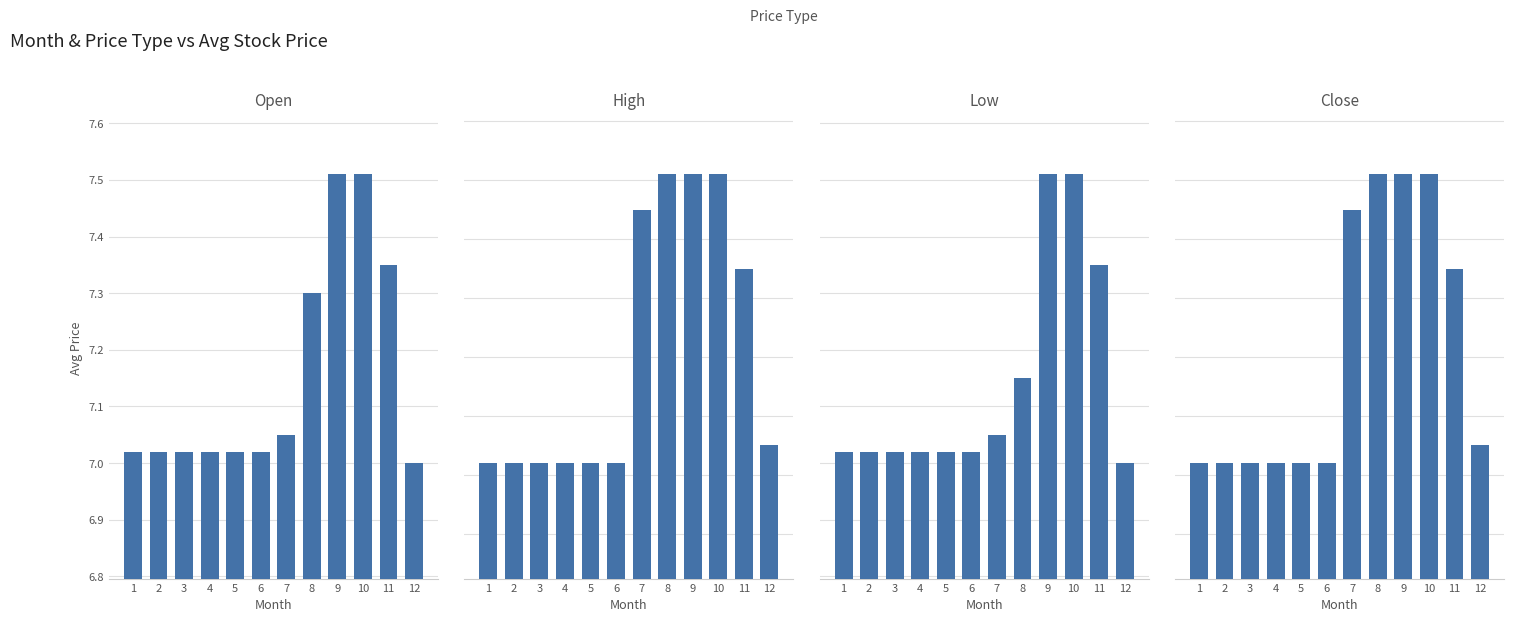

What is the value of the High bar at the 2nd from the left?

7.0